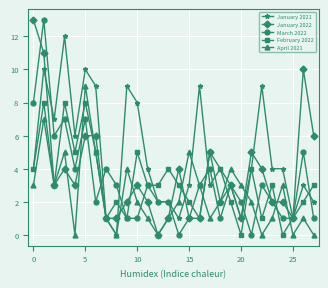

How many interior local peaks does the April 2021 series have?

8